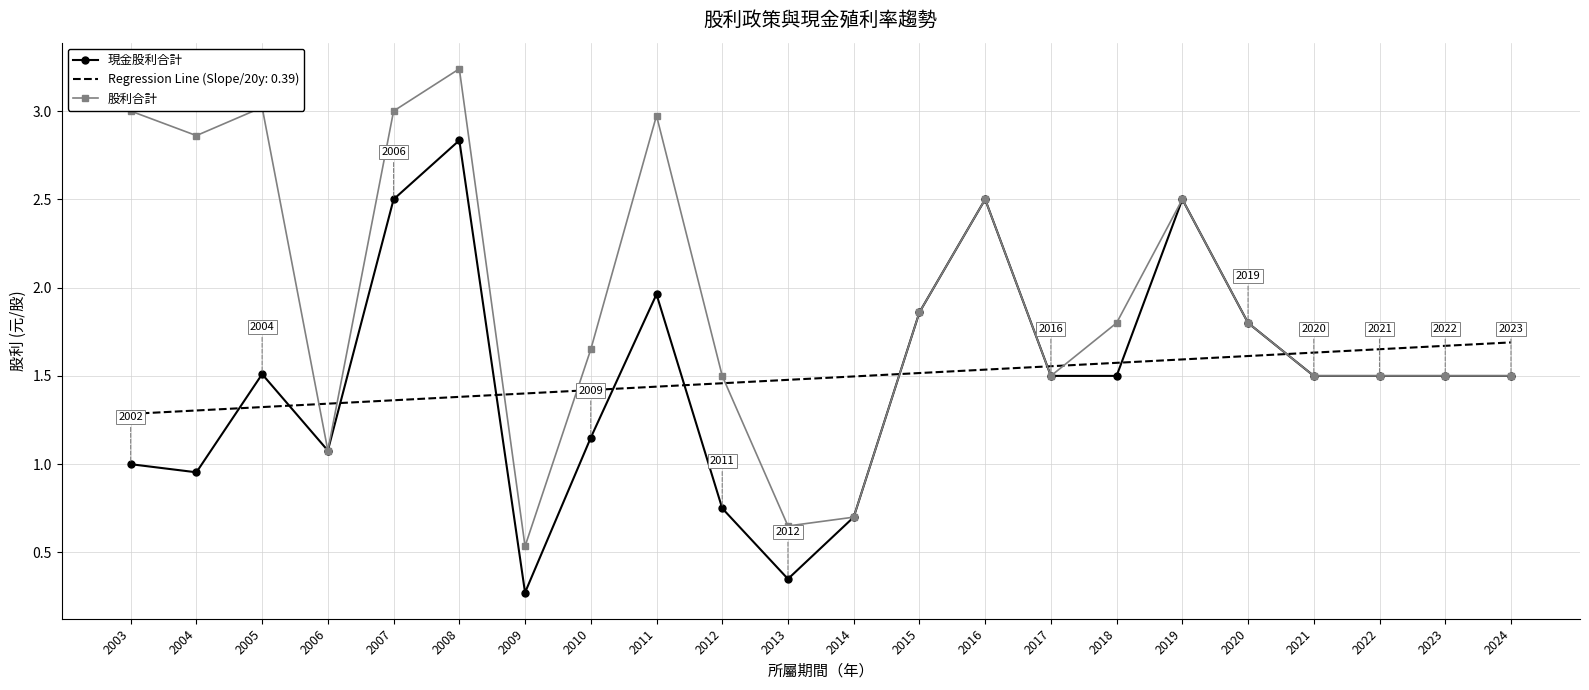

Between 2004 and 2017, which series saw the biggest shift?

股利合計